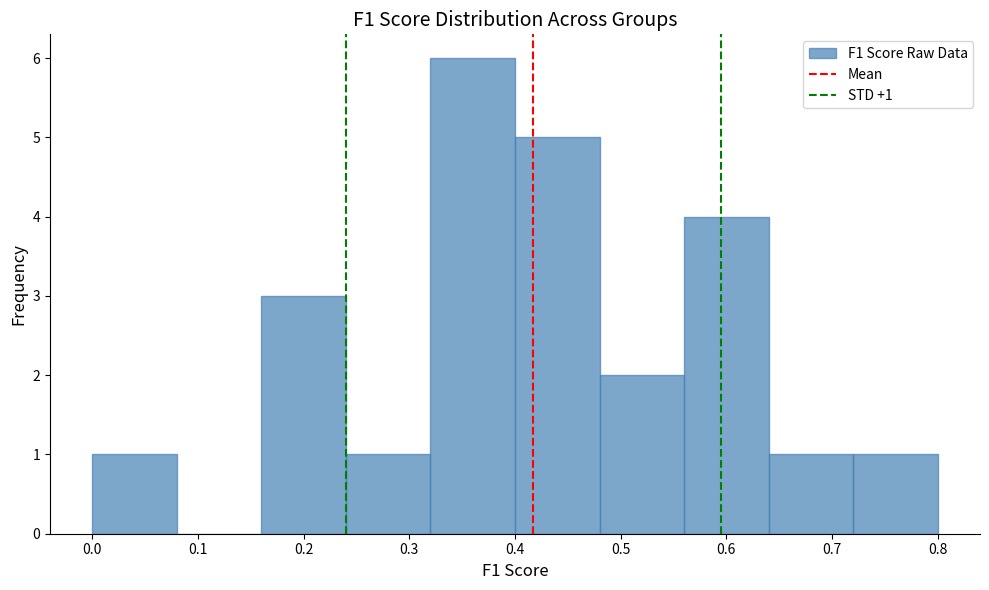

Which range on the x-axis has the tallest bar?

0.32 to 0.40